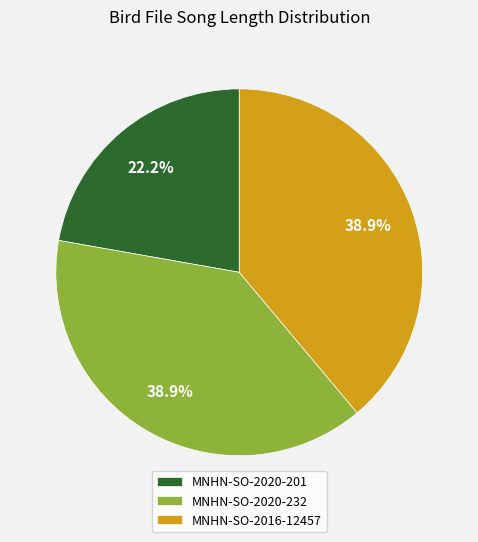

Which slice is the smallest?

MNHN-SO-2020-201